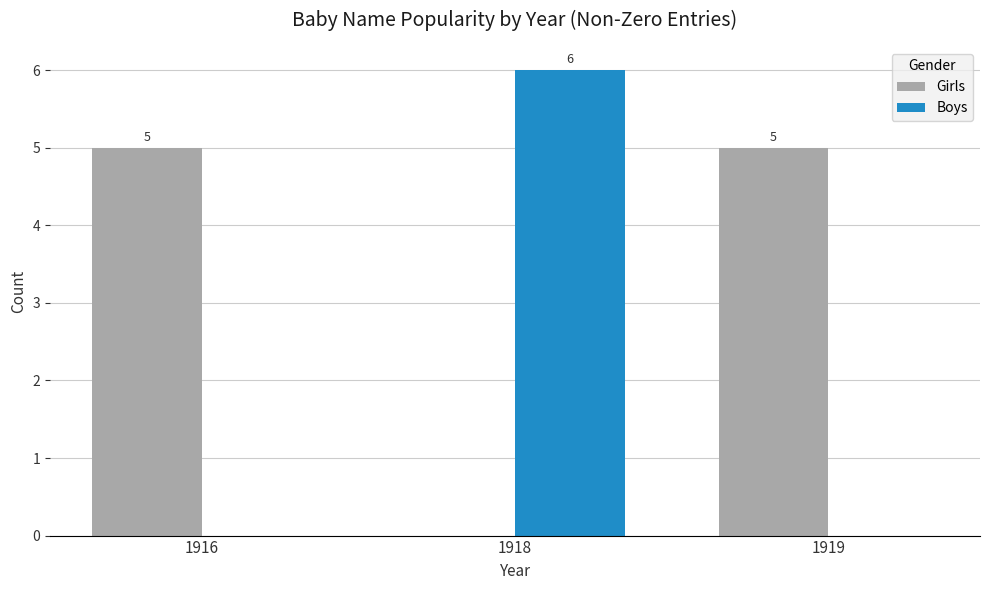

How many categories are shown in the chart?

3